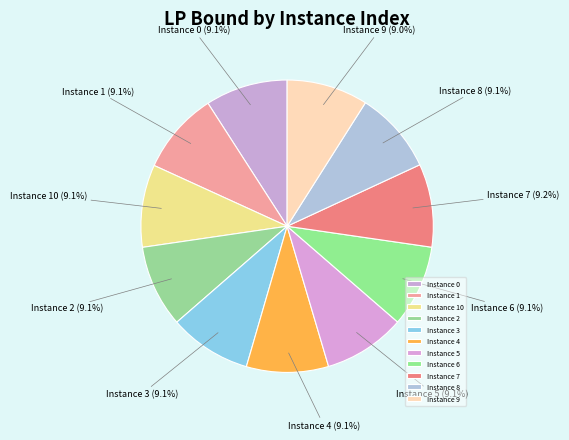

Combined, what portion of the pie is Instance 0 and Instance 9?

18.1%